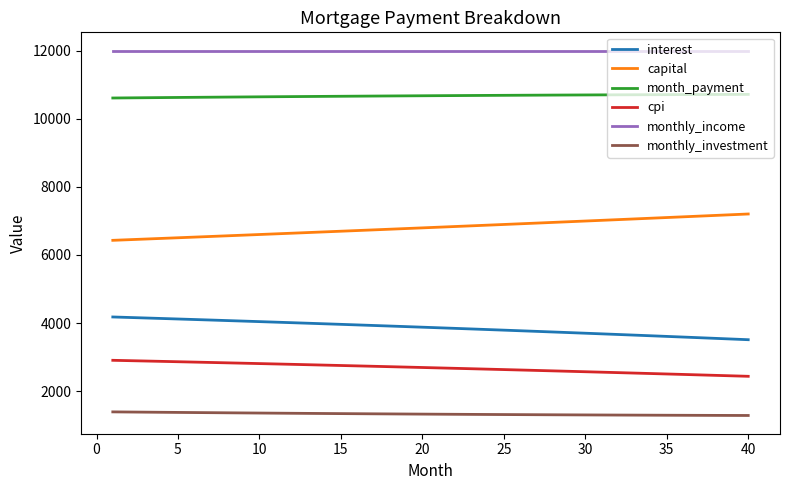

Which series has the largest total across all categories?

monthly_income